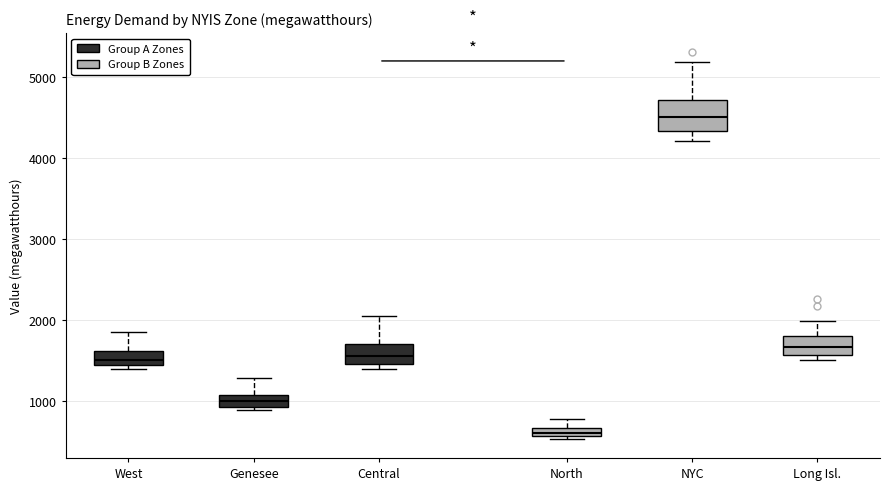

Where does the upper whisker of the box for West end on the y-axis? The values are not printed on the chart, so give them approximately, as read against the axis.

1800